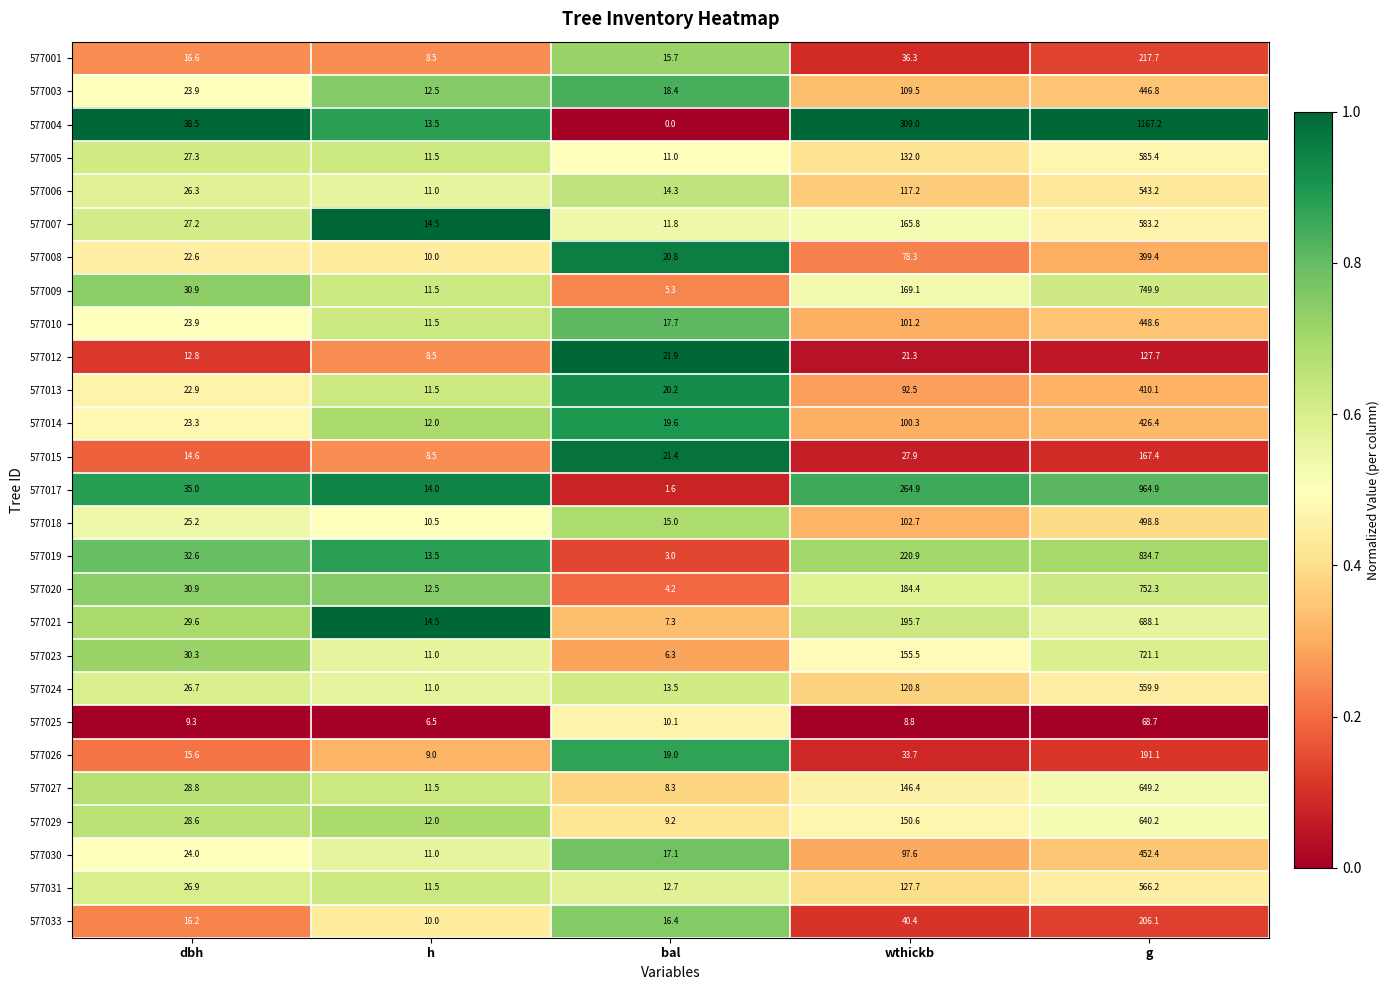

How many series are shown in this chart?

27